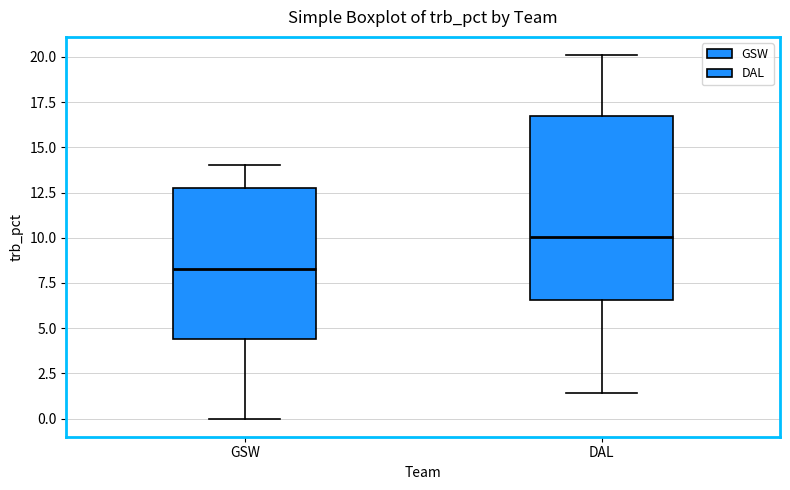

Comparing the boxes themselves (not the whiskers), which one is the tallest?

DAL